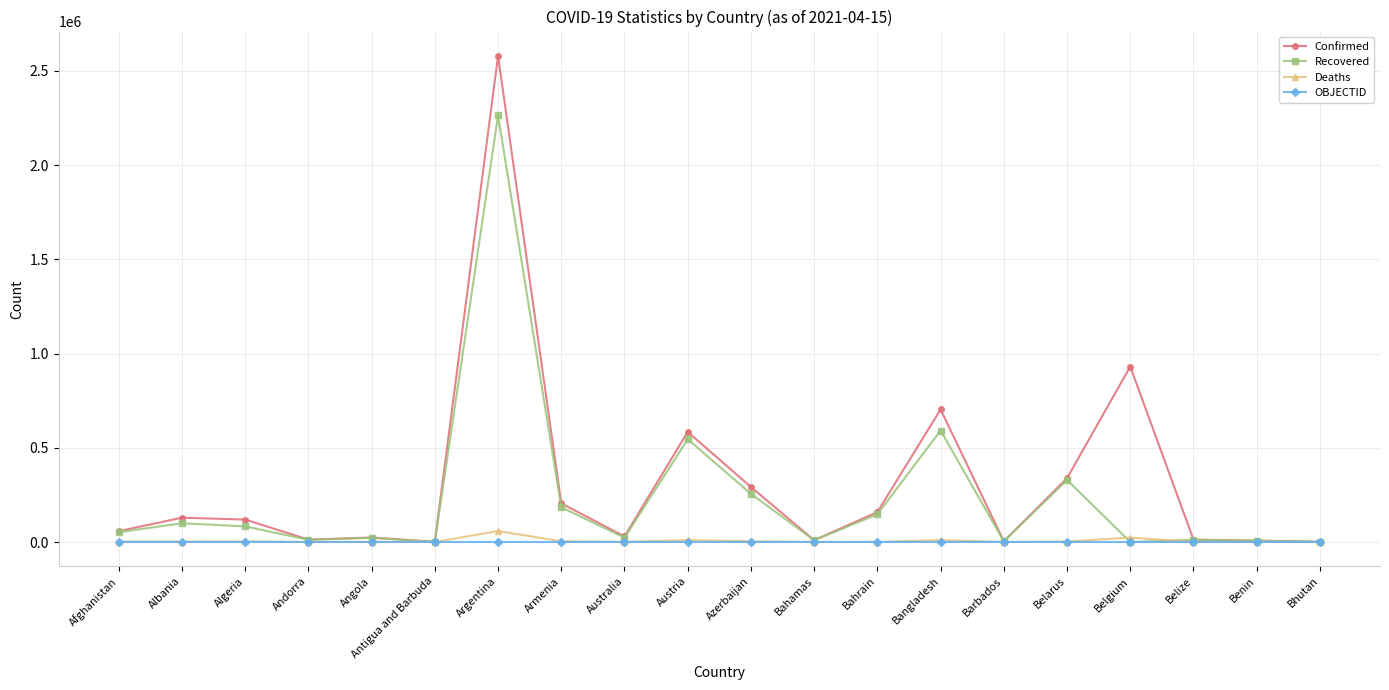

The value of Deaths at Antigua and Barbuda is 31. True or false?

True